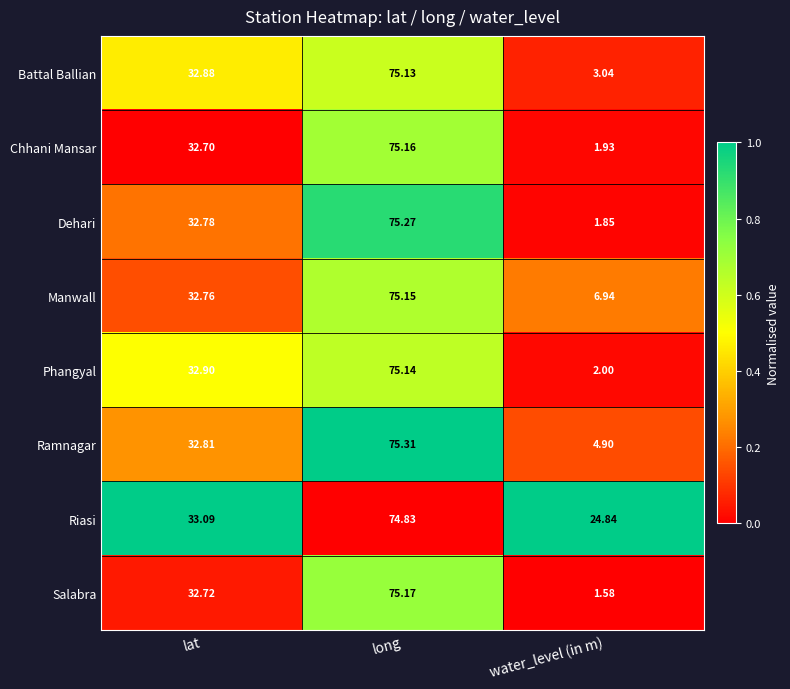

How many series are shown in this chart?

8